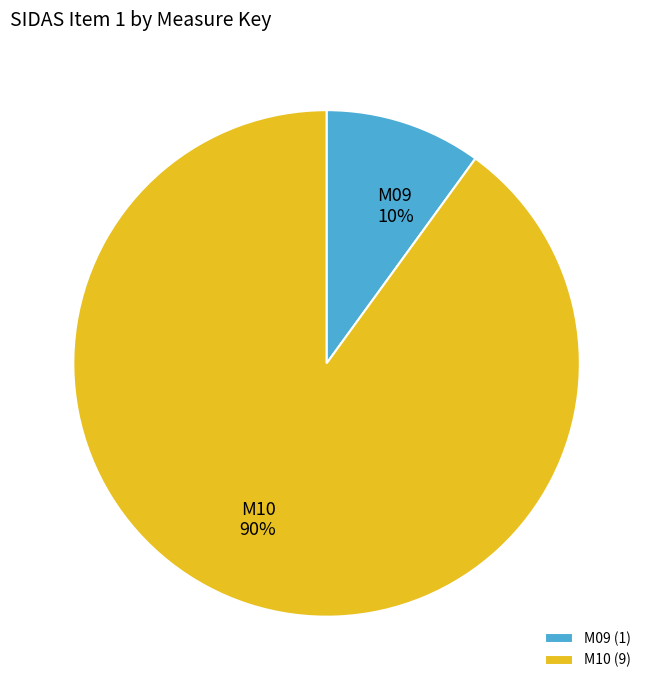

Which category has the smallest portion of the pie?

M09